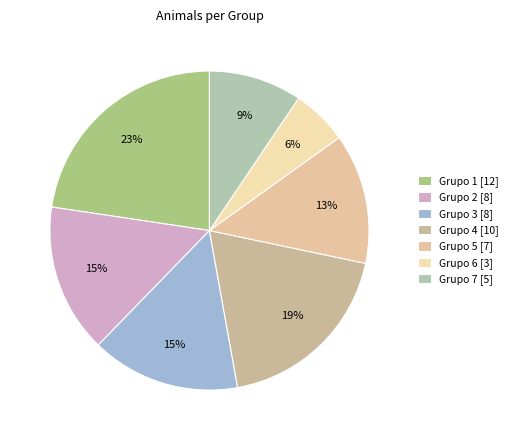

How many segments does this pie chart have?

7